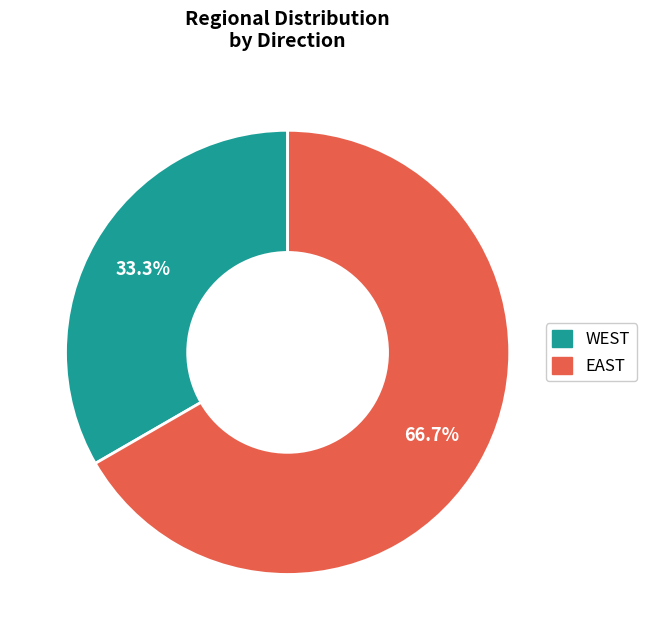

The WEST slice represents 27% of the pie. True or false?

False